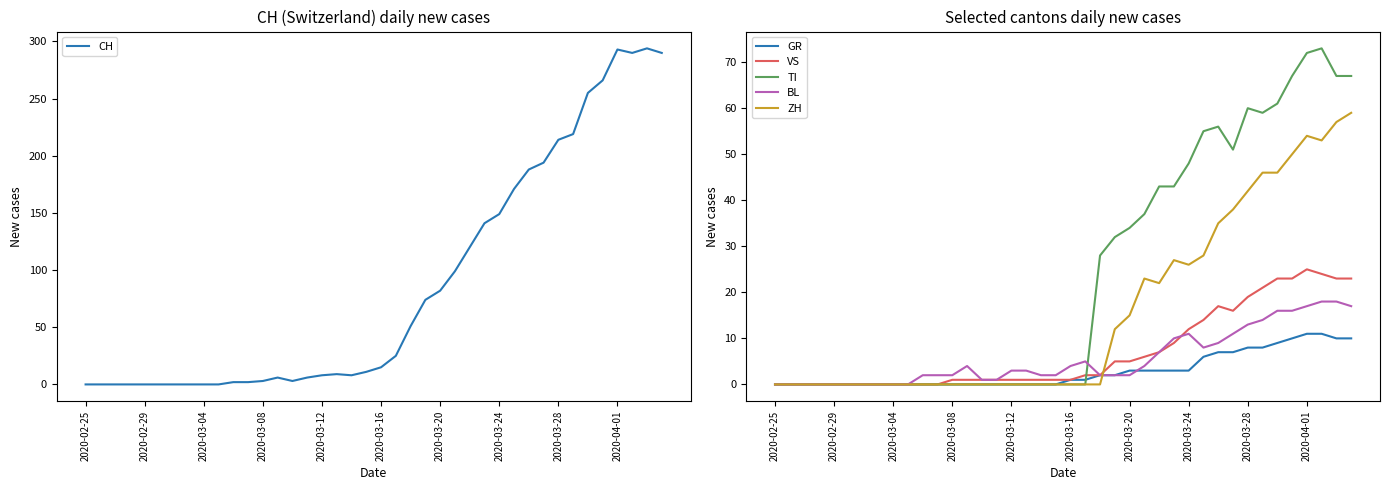

Which has a higher value, 15 or 13?

15